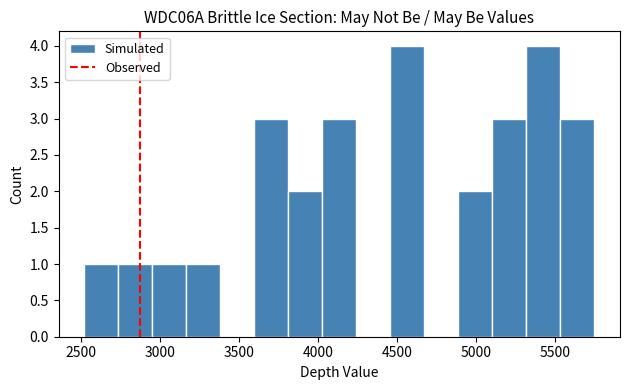

Reading left to right, transcribe this chart: for each bar, give the range it covers on the x-axis and its height. Neither the bar edges nor the heights are printed on the chart, so give them approximately, as read against the axes.

2500 to 2750: 1
2750 to 2950: 1
2950 to 3150: 1
3150 to 3400: 1
3400 to 3600: 0
3600 to 3800: 3
3800 to 4050: 2
4050 to 4250: 3
4250 to 4450: 0
4450 to 4650: 4
4650 to 4900: 0
4900 to 5100: 2
5100 to 5300: 3
5300 to 5550: 4
5550 to 5750: 3